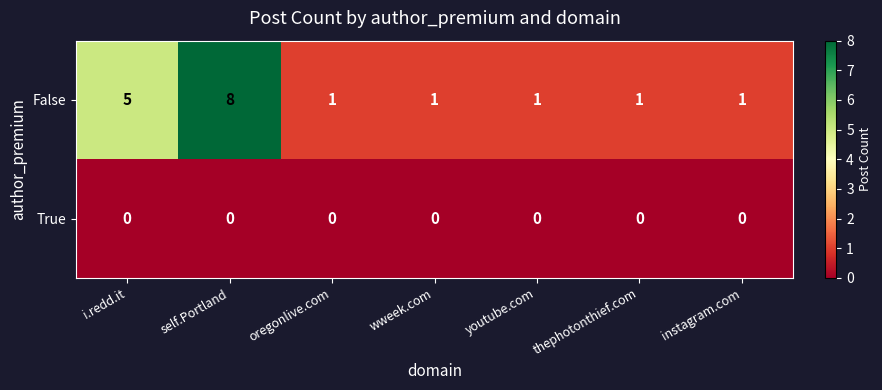

Rank the series at i.redd.it from lowest to highest value.

True, False